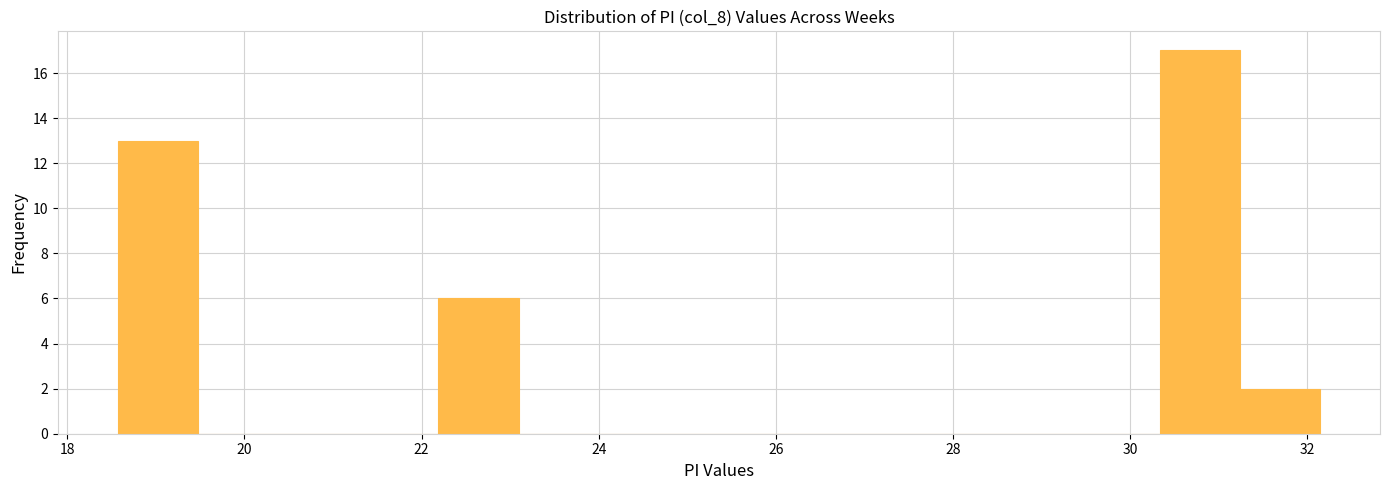

Reading left to right, list every bar in this chart as the range it spans on the x-axis followed by its height. Neither the bar edges nor the heights are printed on the chart, so give them approximately, as read against the axes.

18.6 to 19.4: 13
19.4 to 20.4: 0
20.4 to 21.2: 0
21.2 to 22.2: 0
22.2 to 23.0: 6
23.0 to 24.0: 0
24.0 to 25.0: 0
25.0 to 25.8: 0
25.8 to 26.8: 0
26.8 to 27.6: 0
27.6 to 28.6: 0
28.6 to 29.4: 0
29.4 to 30.4: 0
30.4 to 31.2: 17
31.2 to 32.2: 2